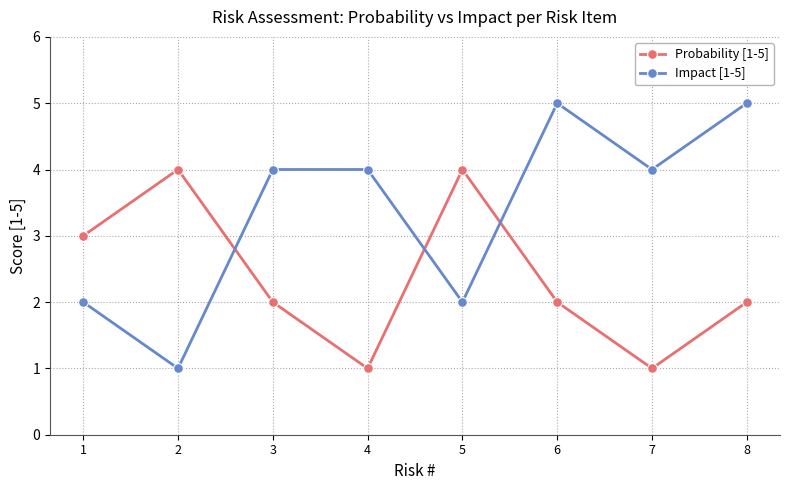

True or false: Impact [1-5] and Probability [1-5] cross at least once.

True